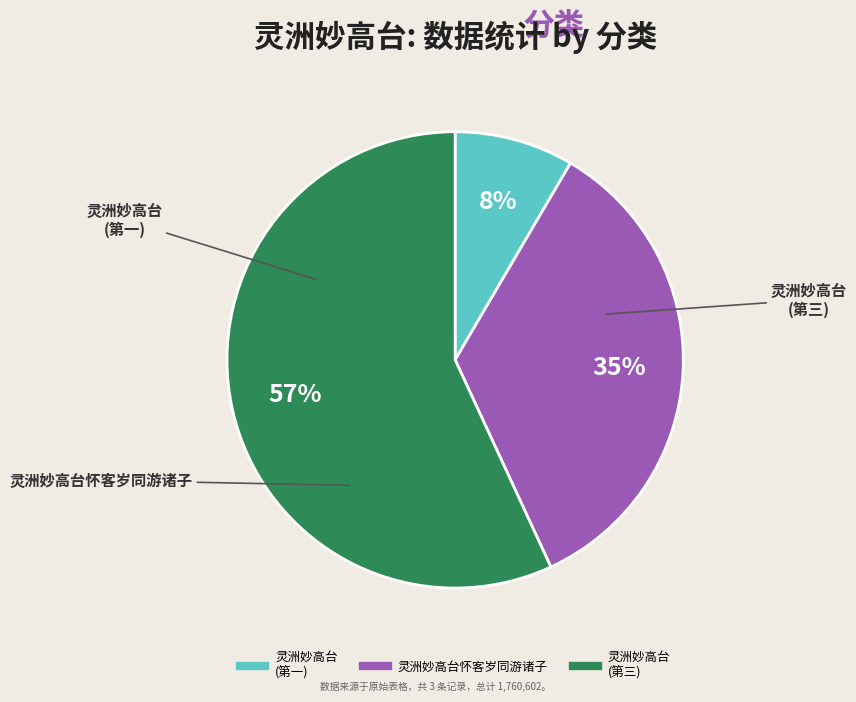

Is there any slice that represents more than half of the pie?

Yes